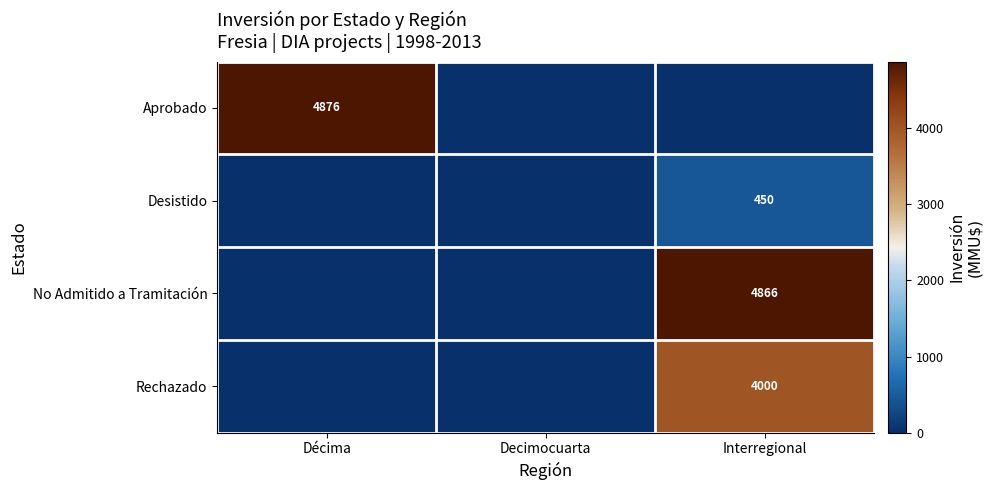

The value of Desistido at Interregional is 243. True or false?

False